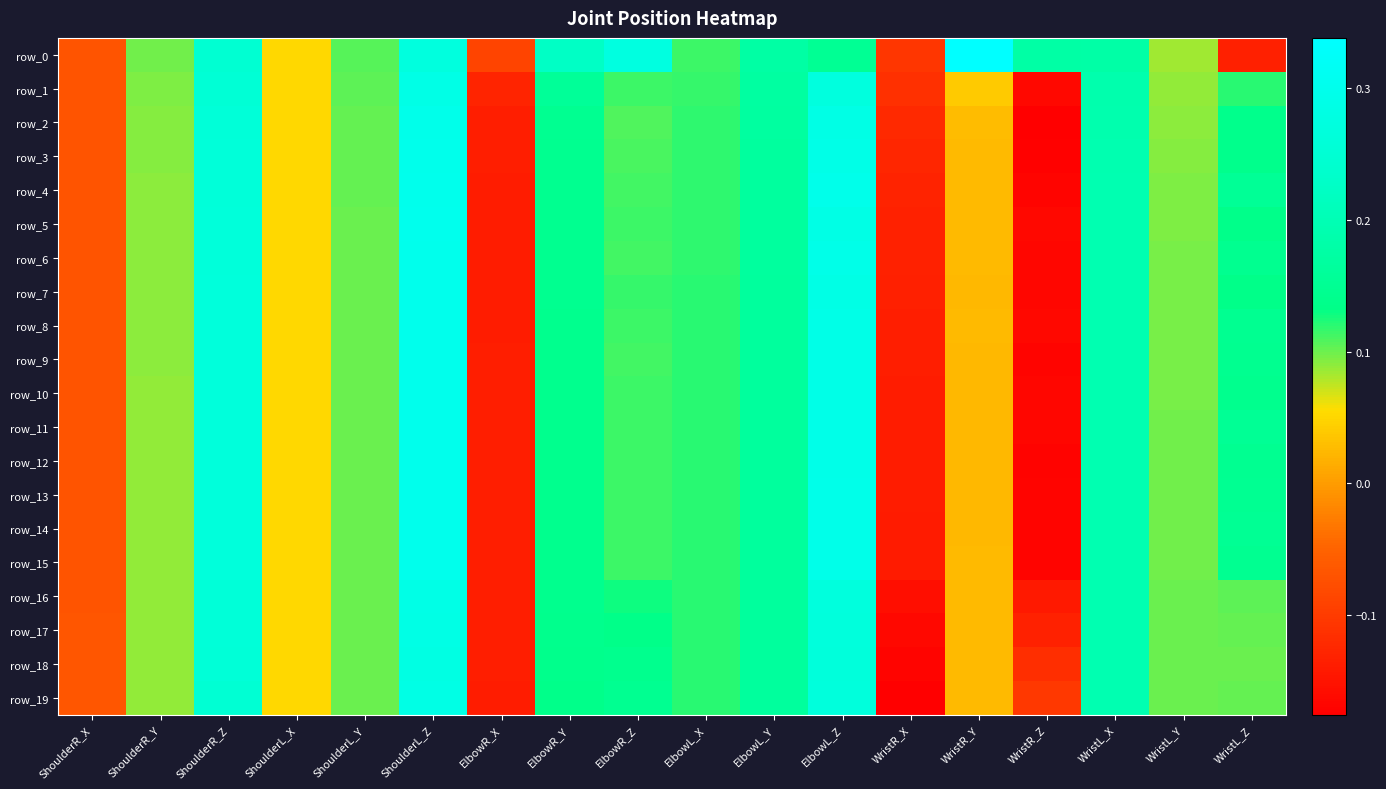

Rank the series at ElbowR_X from lowest to highest value.

row_5, row_6, row_4, row_7, row_8, row_19, row_9, row_10, row_18, row_11, row_3, row_12, row_13, row_14, row_15, row_17, row_16, row_2, row_1, row_0